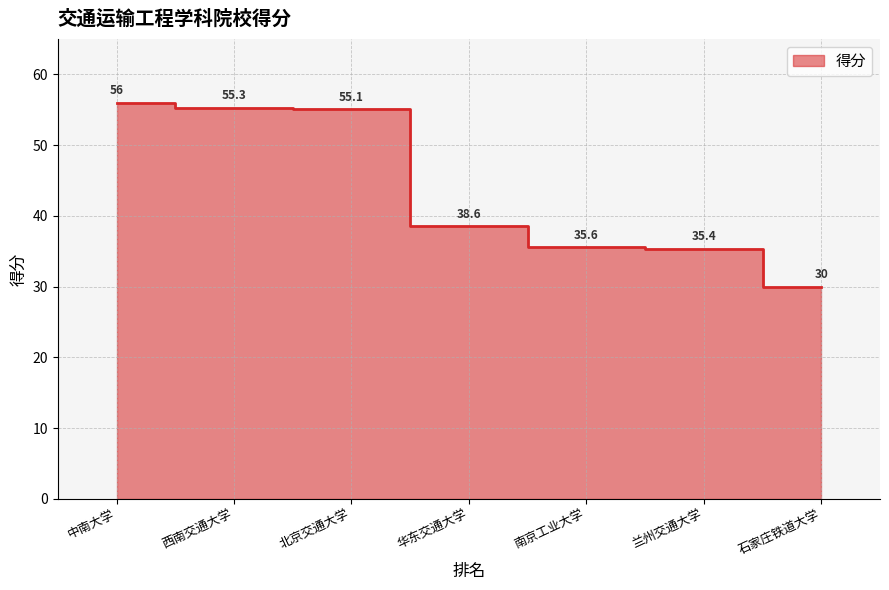

Does the chart display data point markers on the line(s)?

No